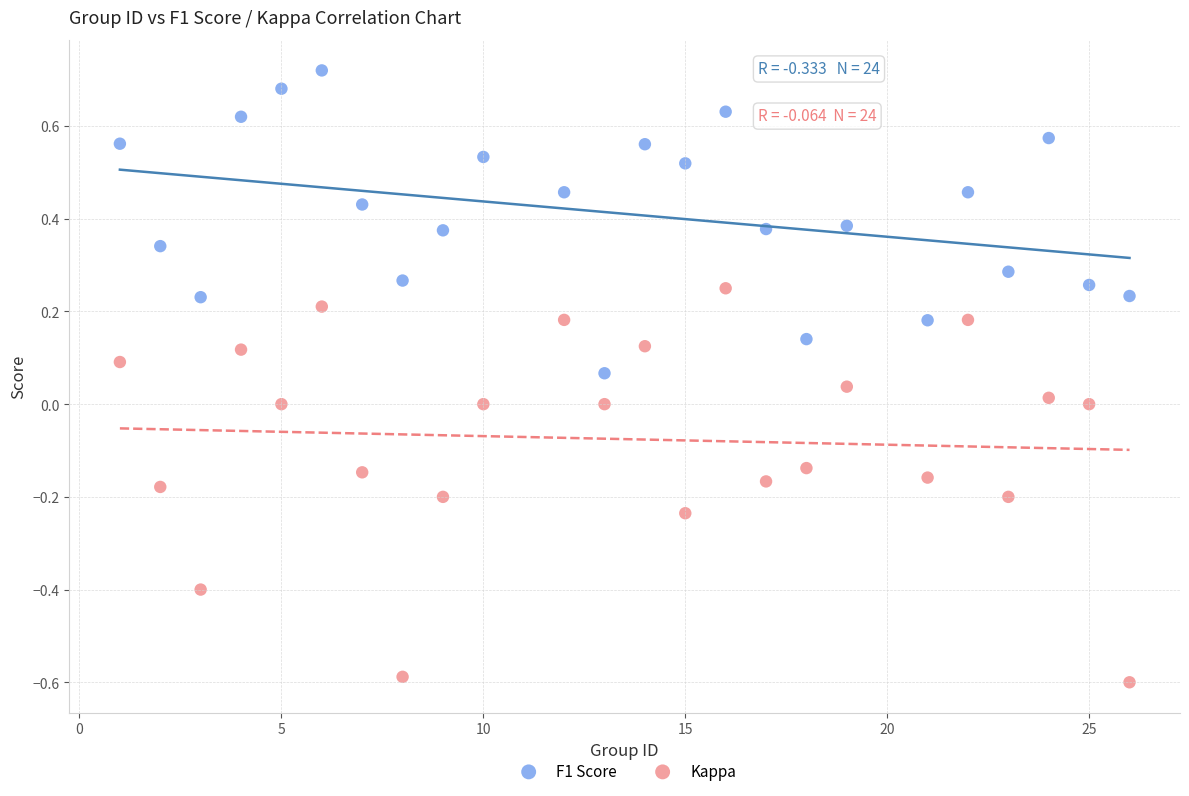

Across all data points, what is the range of X values (max minus min)?

25.0